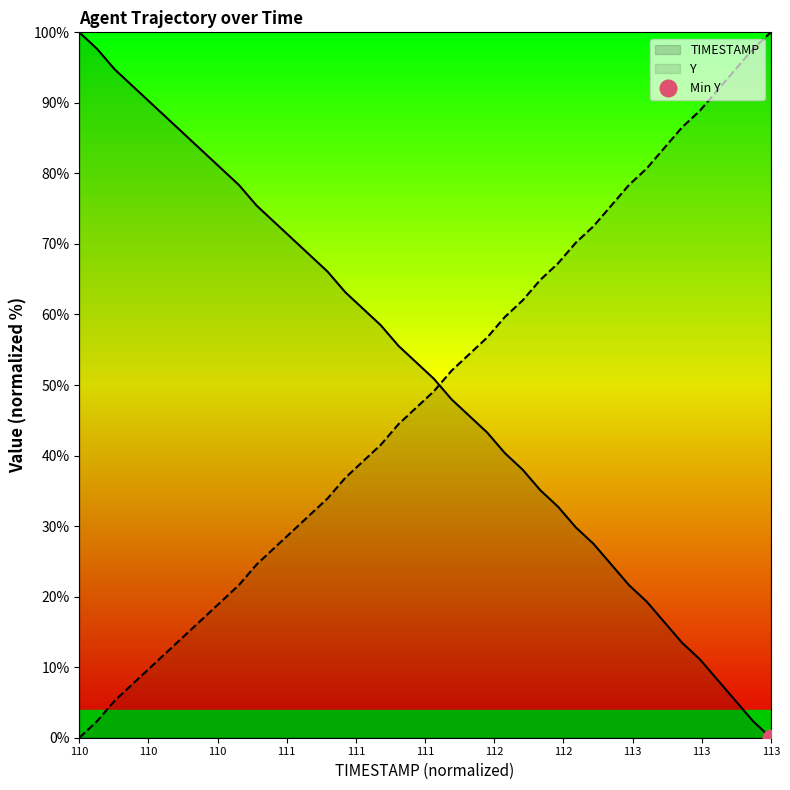

How many intersections are there between TIMESTAMP and Y?

1